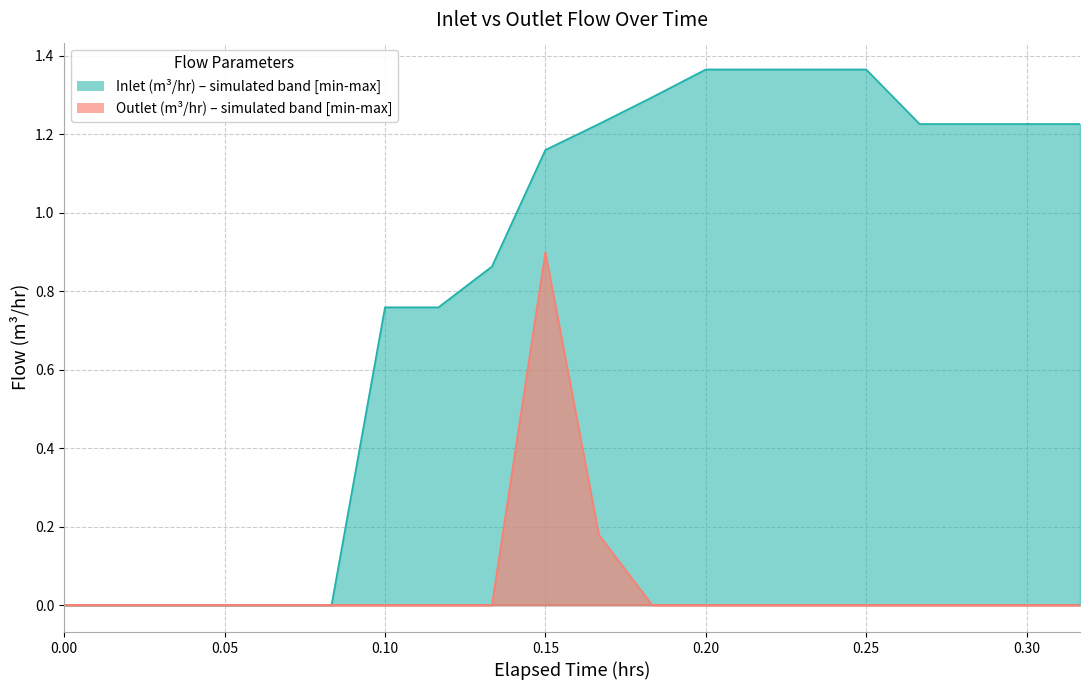

Reading left to right, list all the values displayed in this chart.

Inlet (m³/hr) upper: 0.0	0.0	0.0	0.0	0.0	0.0	0.8	0.8	0.9	1.2	1.2	1.3	1.4	1.4	1.4	1.4	1.2	1.2	1.2	1.2
Inlet (m³/hr) lower: 0.0	0.0	0.0	0.0	0.0	0.0	0.0	0.0	0.0	0.0	0.0	0.0	0.0	0.0	0.0	0.0	0.0	0.0	0.0	0.0
Outlet (m³/hr) upper: 0.0	0.0	0.0	0.0	0.0	0.0	0.0	0.0	0.0	0.9	0.2	0.0	0.0	0.0	0.0	0.0	0.0	0.0	0.0	0.0
Outlet (m³/hr) lower: 0.0	0.0	0.0	0.0	0.0	0.0	0.0	0.0	0.0	0.0	0.0	0.0	0.0	0.0	0.0	0.0	0.0	0.0	0.0	0.0